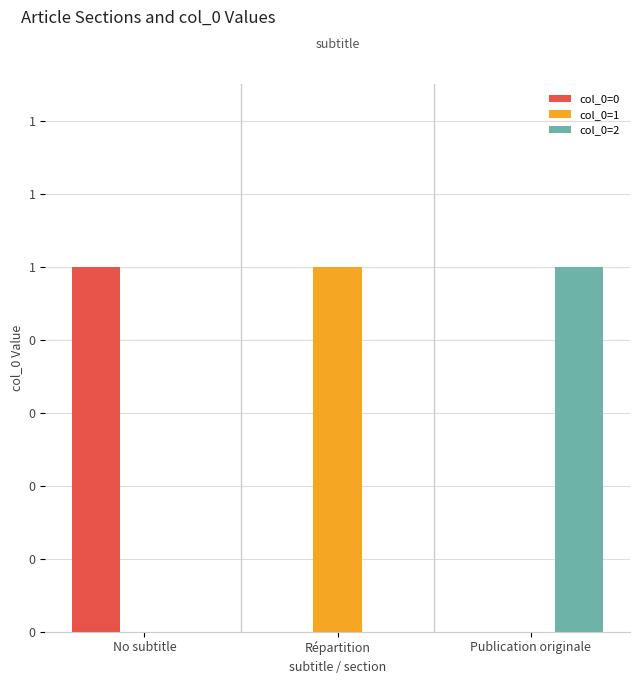

True or false: col_0=1 has a value of 0 at Publication originale.

True